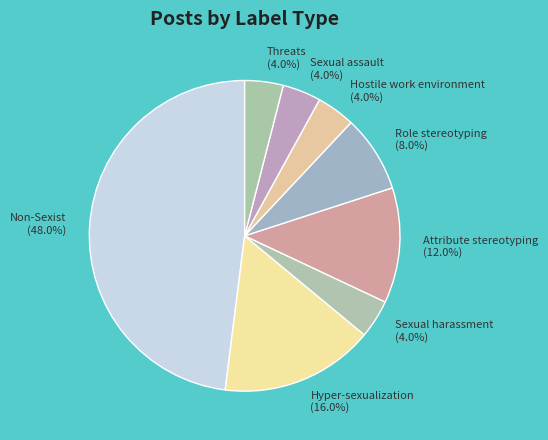

Is it true that Sexual assault is 4% of the pie?

True